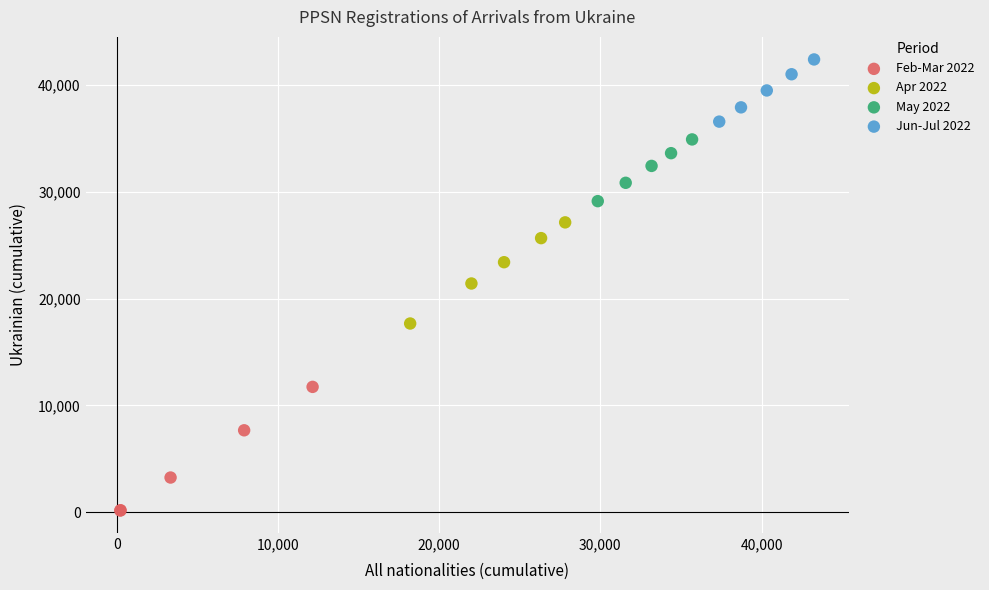

Which series reaches the minimum Y coordinate?

Feb-Mar 2022